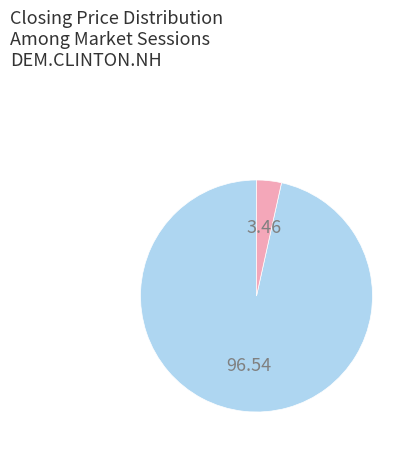

Is there a majority slice in this chart?

Yes